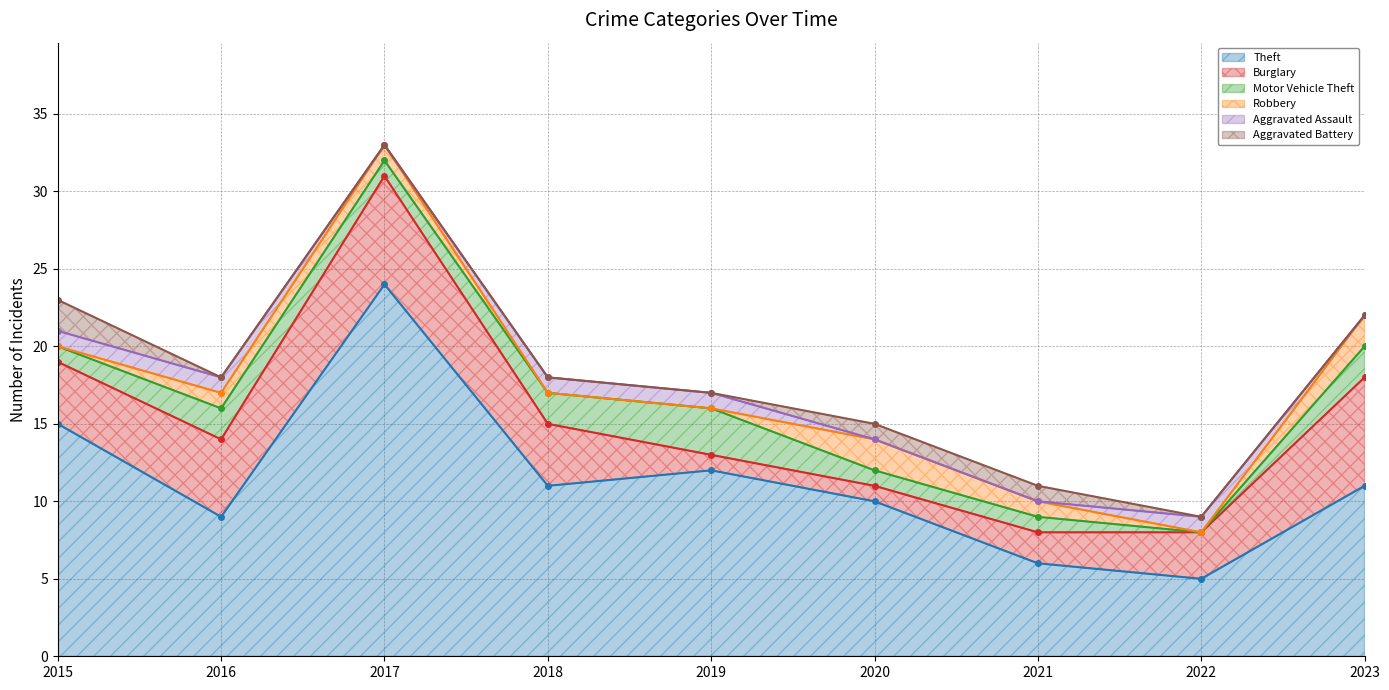

Count the number of data series in this chart.

6